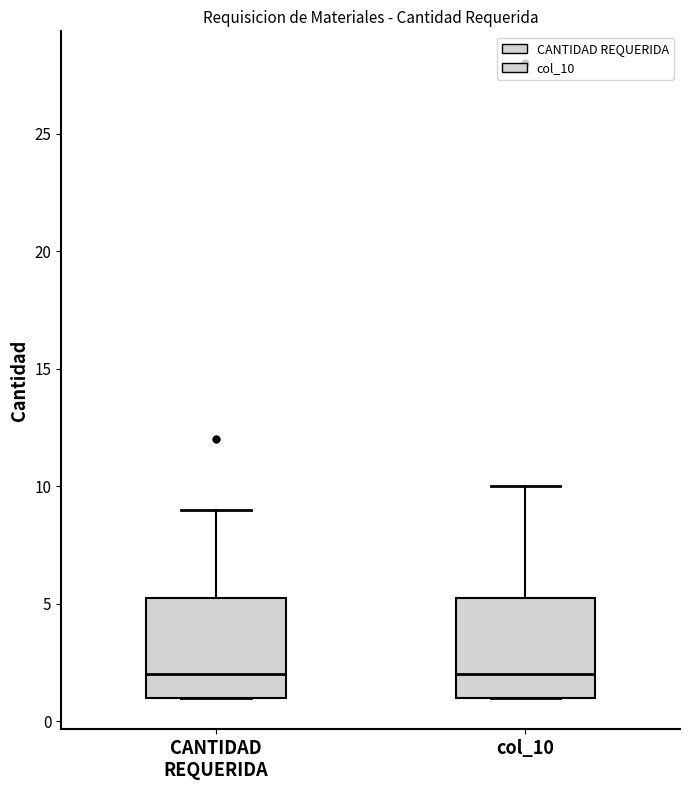

Reading left to right, transcribe this box plot: for each box, give where its median line is, the range the box spans, and where its two whiskers end, as read against the y-axis. The values are not printed on the chart, so give them approximately, as read against the axis.

CANTIDAD REQUERIDA: median 2.0, box 1.0 to 5.5, whiskers 1.0 to 9.0
col_10: median 2.0, box 1.0 to 5.5, whiskers 1.0 to 10.0